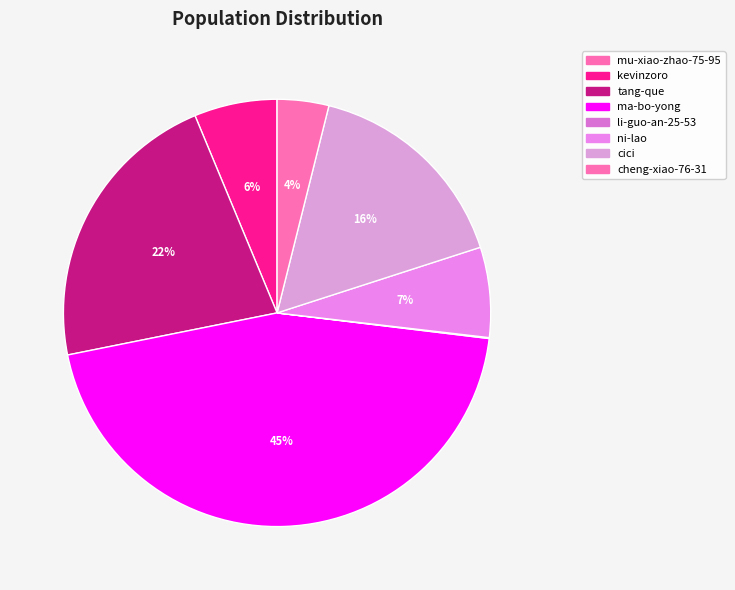

Is it true that tang-que is 22% of the pie?

True